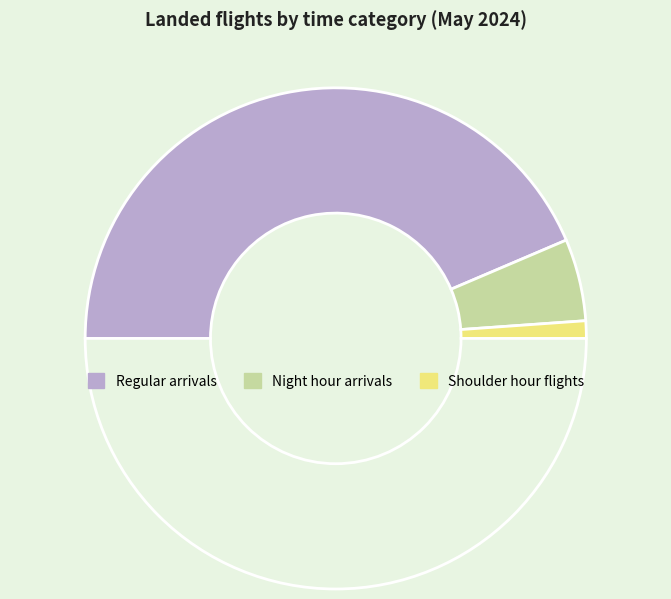

To the nearest percent, what is the difference between the largest and smallest slice percentages?

85%